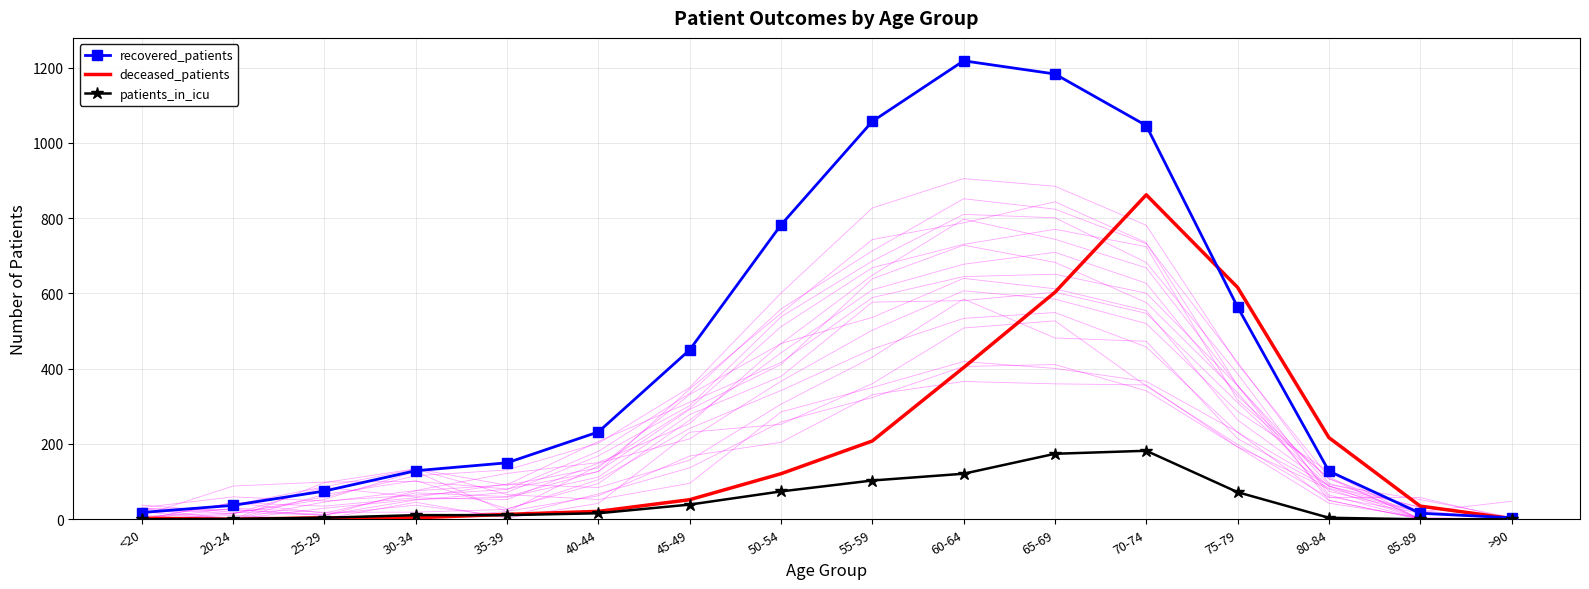

What is the difference between the maximum and minimum values in the recovered_patients series?

1214